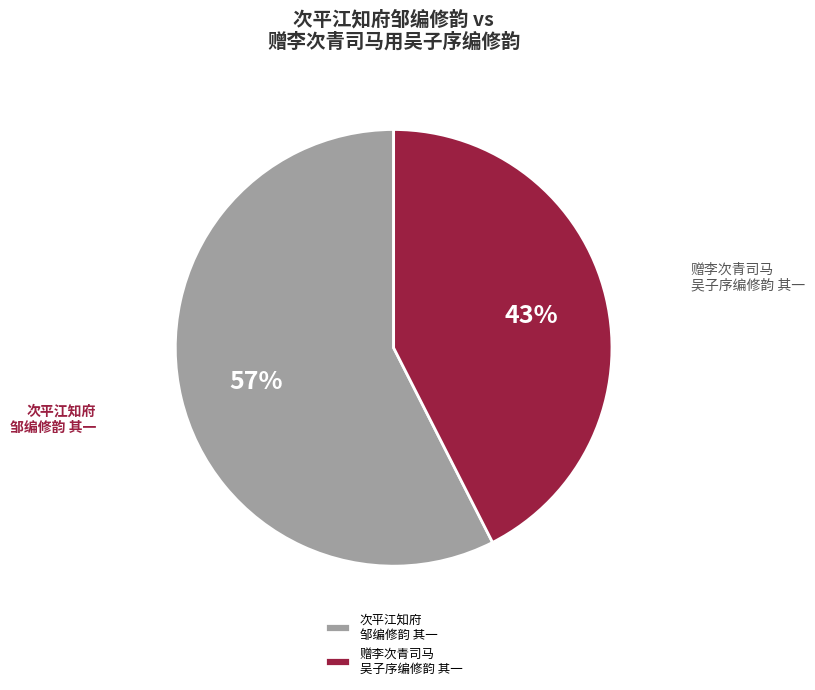

Is there a majority slice in this chart?

Yes